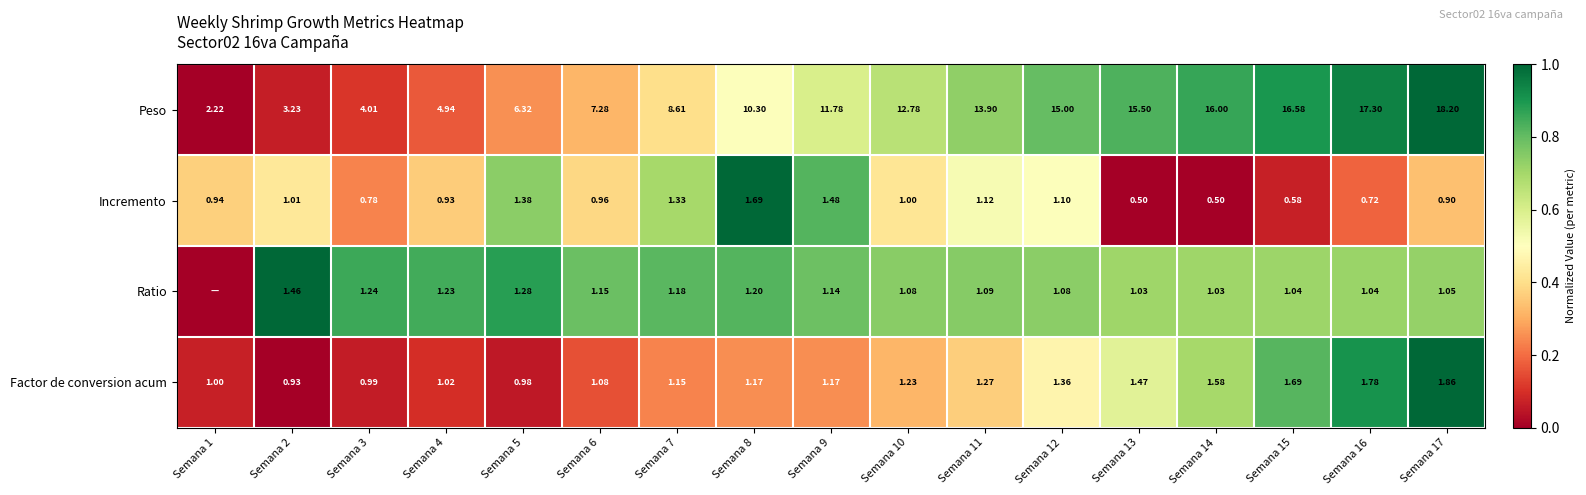

What is the greatest value displayed?

1.0